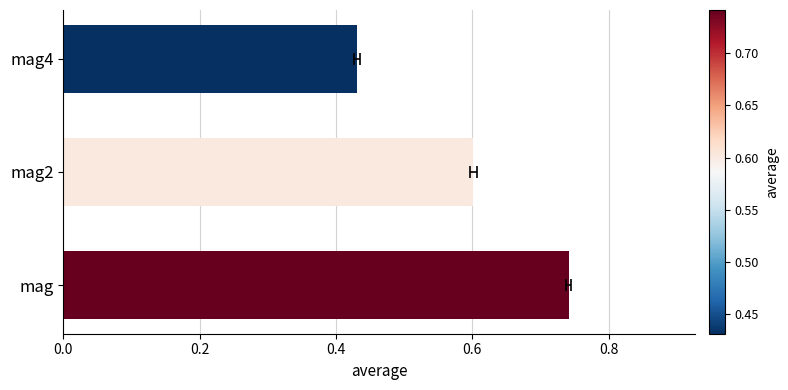

Count the number of categories in the chart.

3